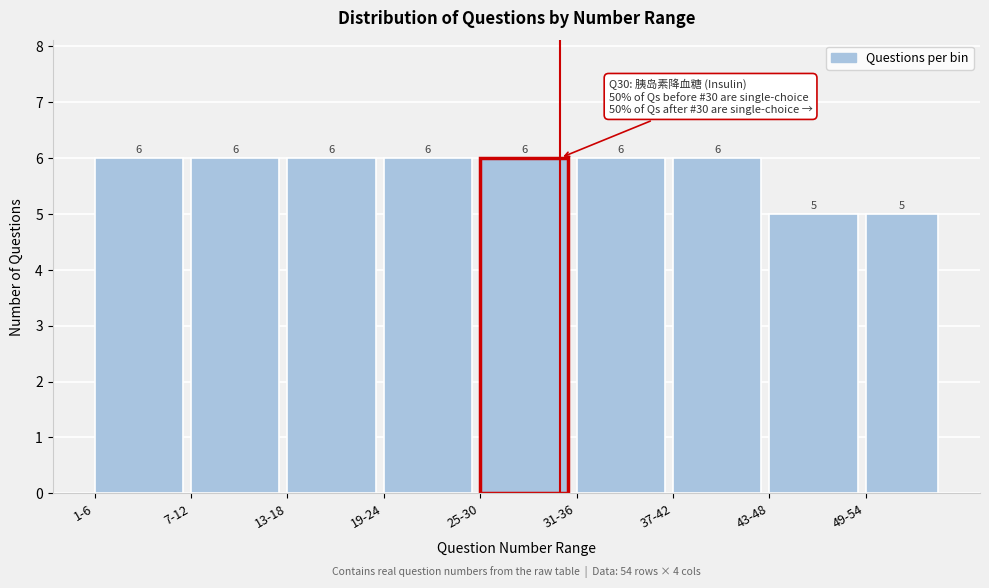

Reading right to left, list all the values displayed in this chart.

5	5	6	6	6	6	6	6	6